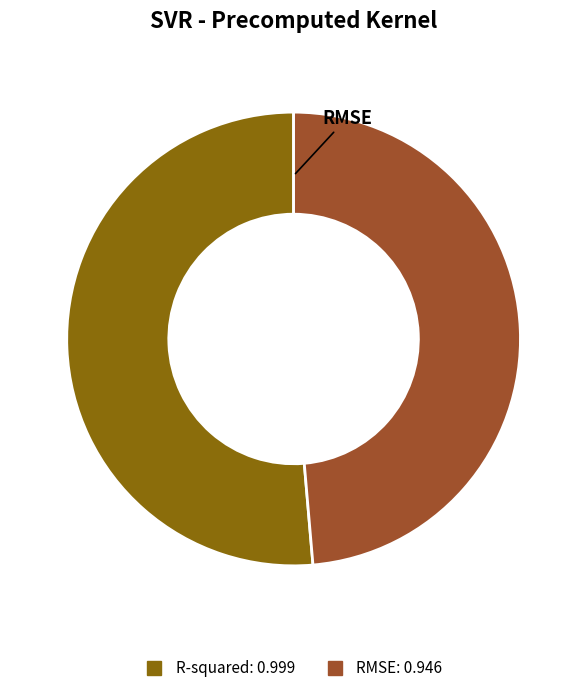

Rank the categories by value from lowest to highest.

RMSE, R-squared